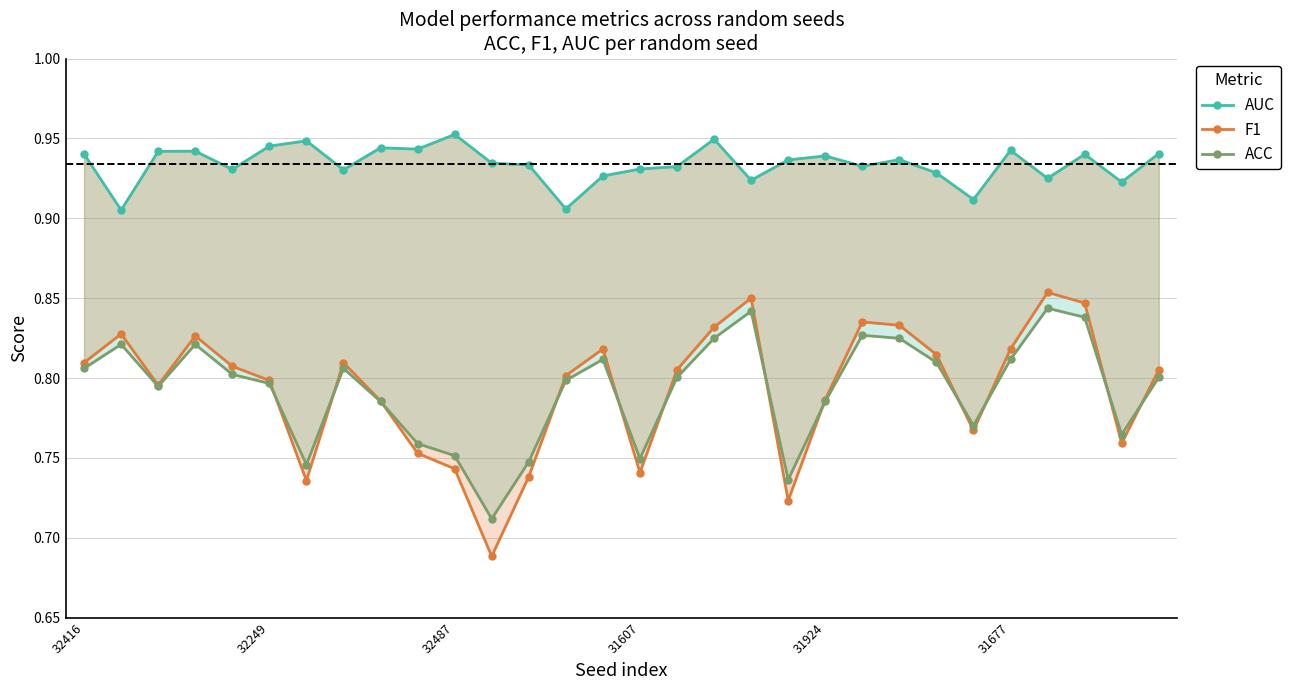

Which series changed the most between 32416 and 32249?

AUC